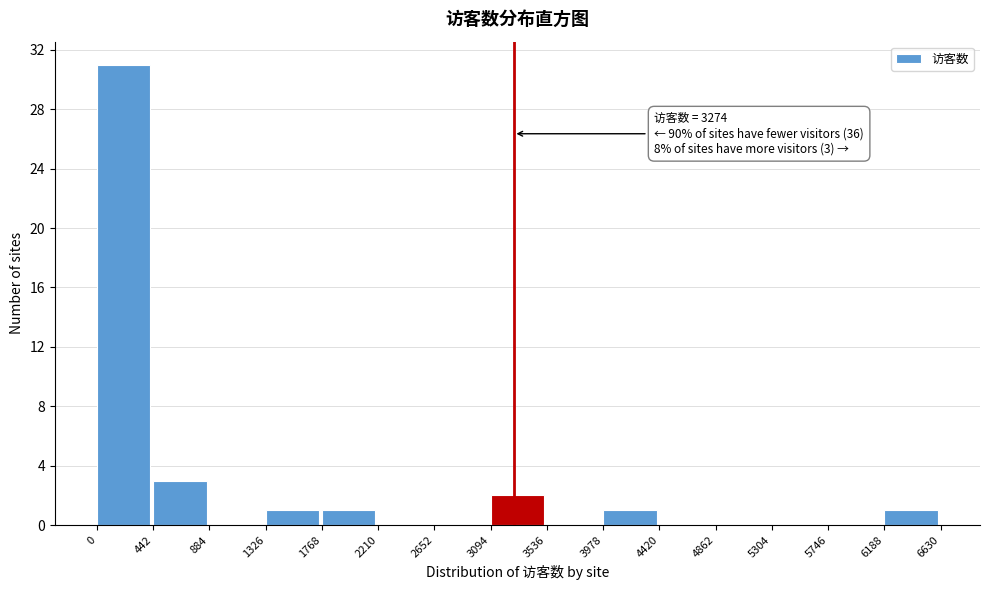

Over which range of the x-axis is the bar tallest?

0 to 442